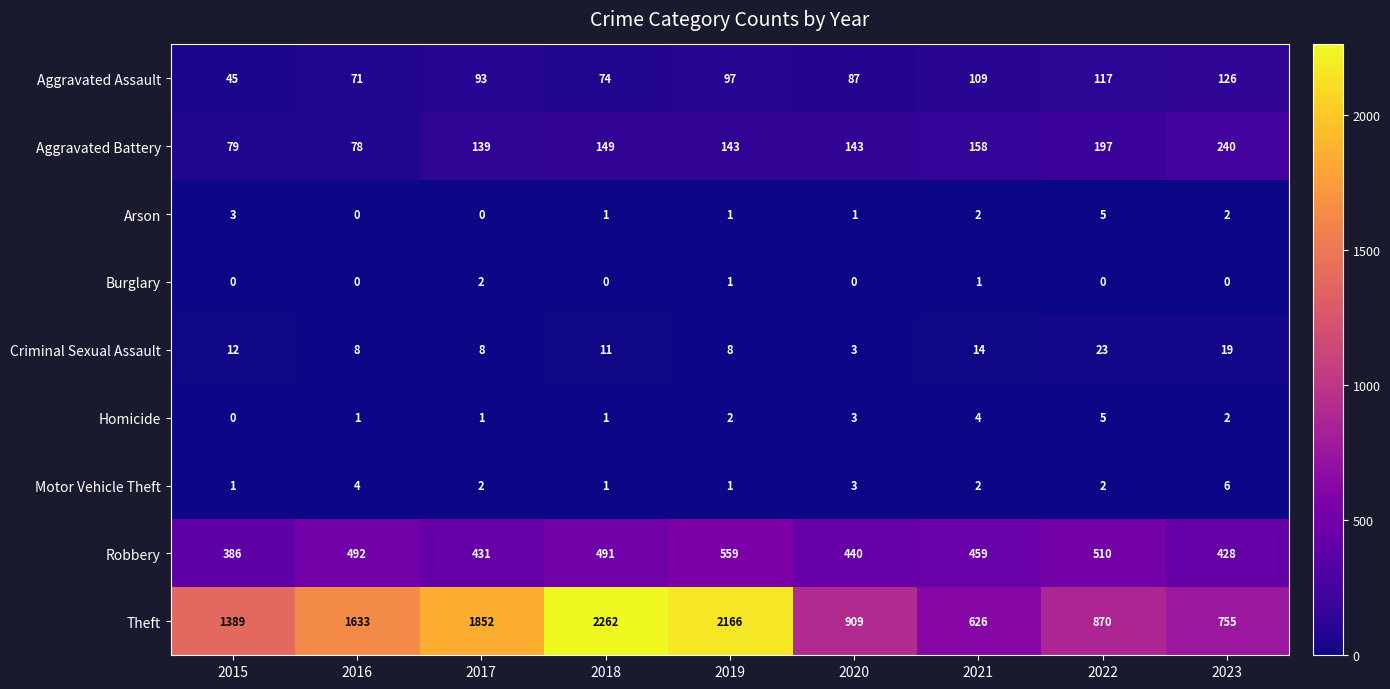

What value does the Theft series have at 2019?

2166